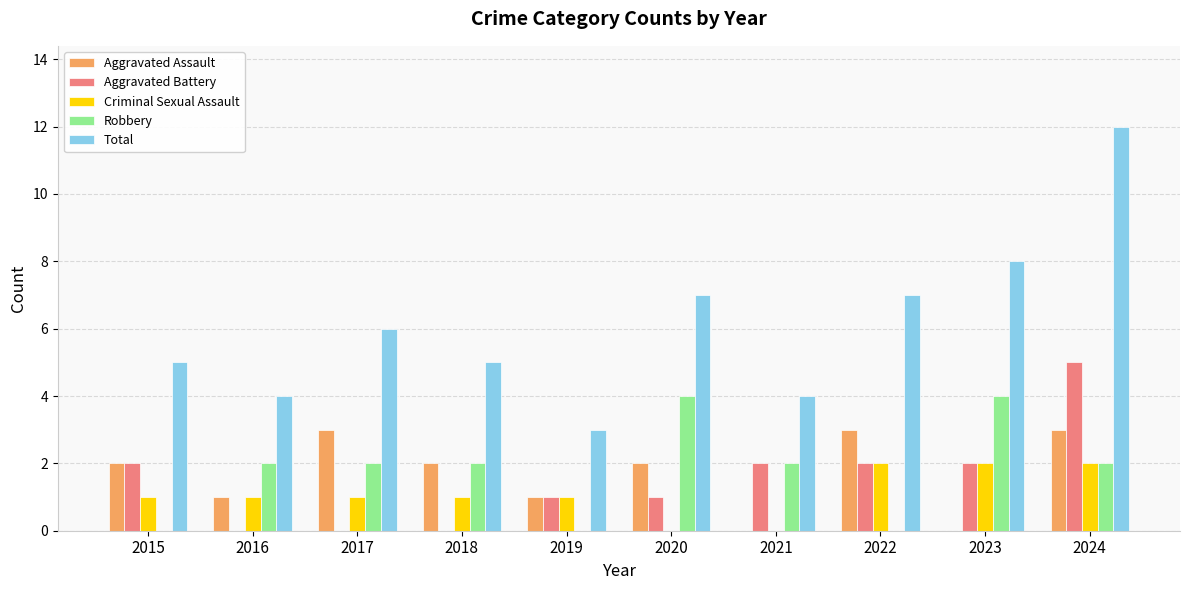

What are all the series names shown in the legend?

Aggravated Assault, Aggravated Battery, Criminal Sexual Assault, Robbery, Total